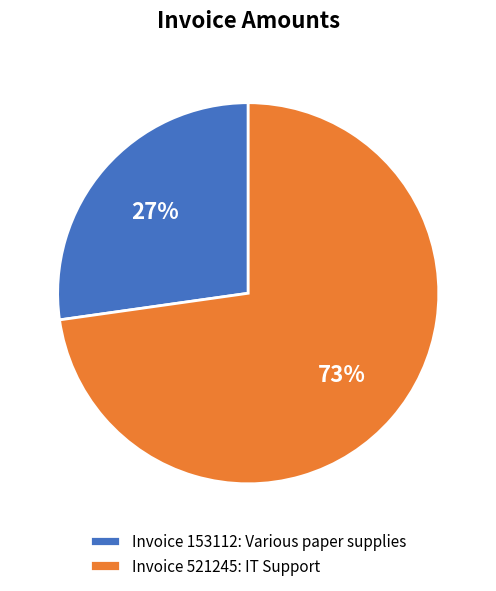

Is the sum of Invoice 153112: Various paper supplies and Invoice 521245: IT Support greater than half?

Yes